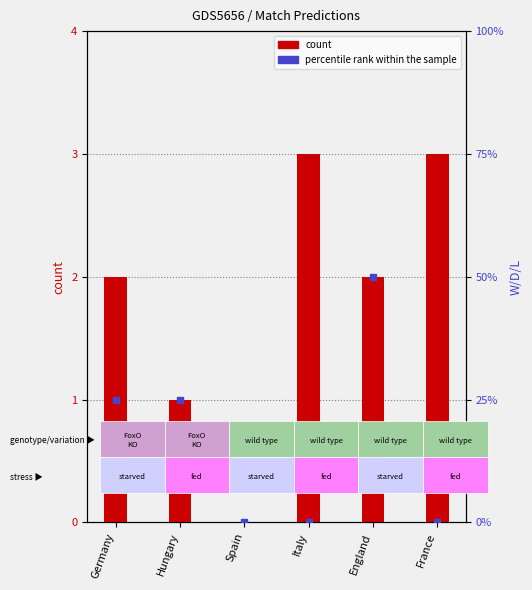

Which series has the largest Y range (max minus min)?

count